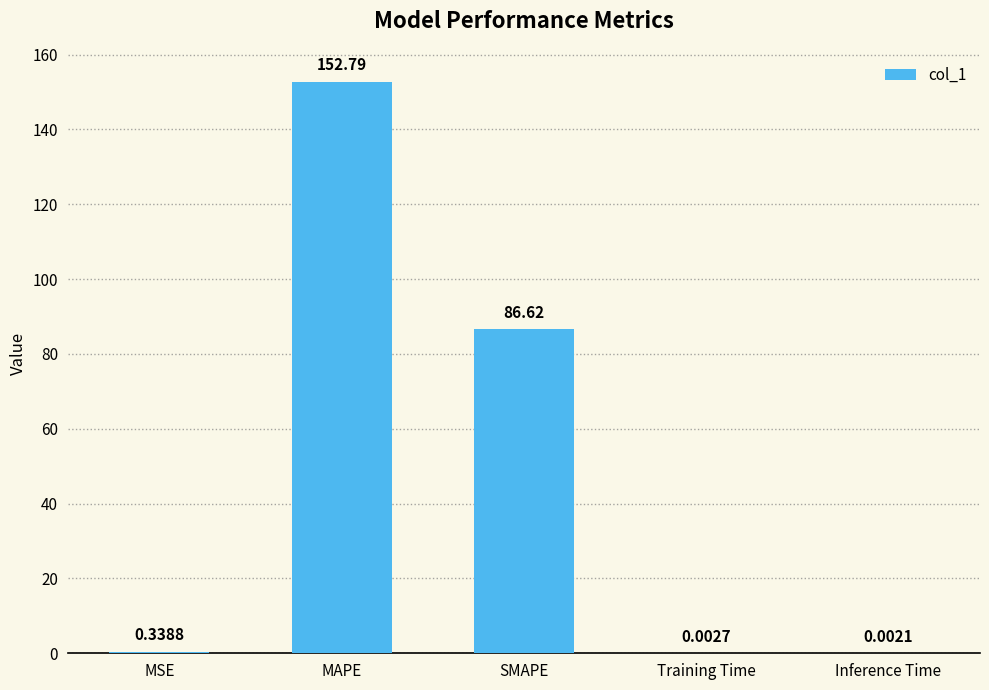

At which label is the value closest to 76?

SMAPE